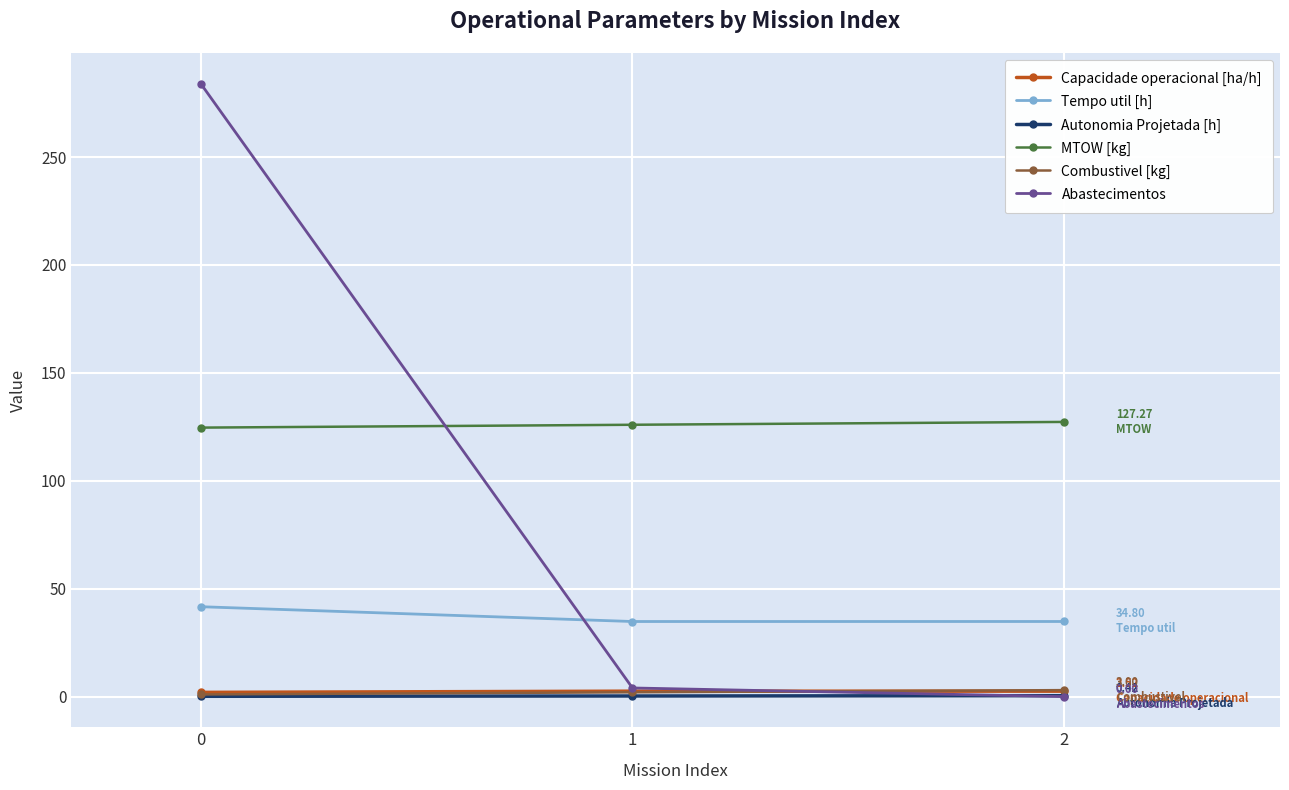

What is the difference between the highest and lowest values at 0?

283.9